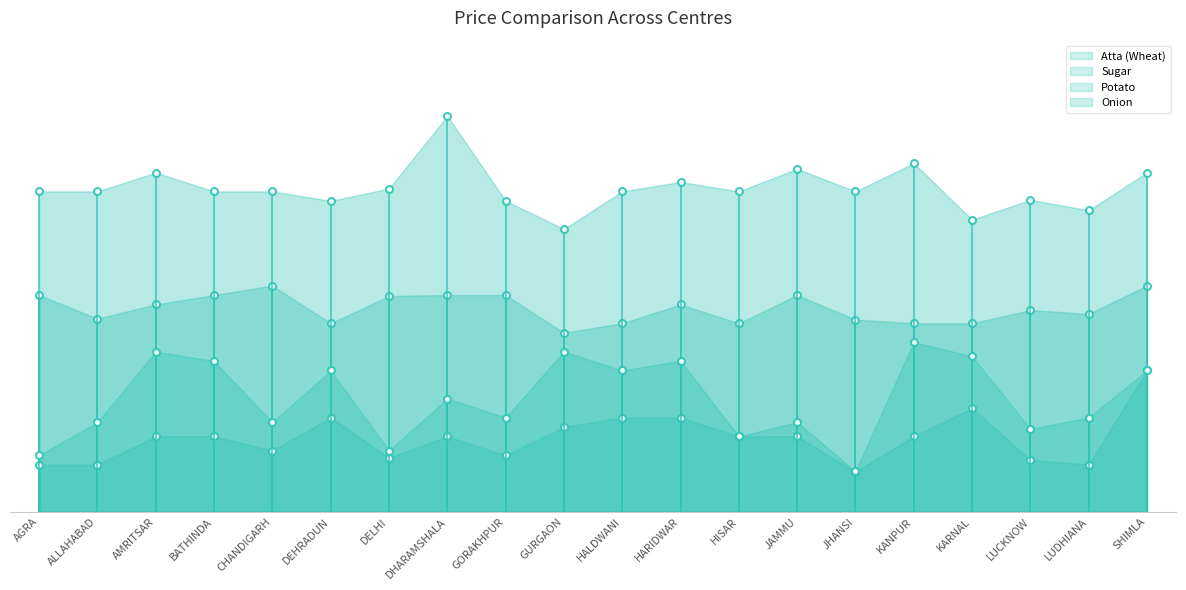

List the labels in order of Potato value, smallest first.

JHANSI, AGRA, ALLAHABAD, LUDHIANA, LUCKNOW, DELHI, GORAKHPUR, CHANDIGARH, AMRITSAR, BATHINDA, DHARAMSHALA, HISAR, JAMMU, KANPUR, GURGAON, DEHRADUN, HALDWANI, HARIDWAR, KARNAL, SHIMLA